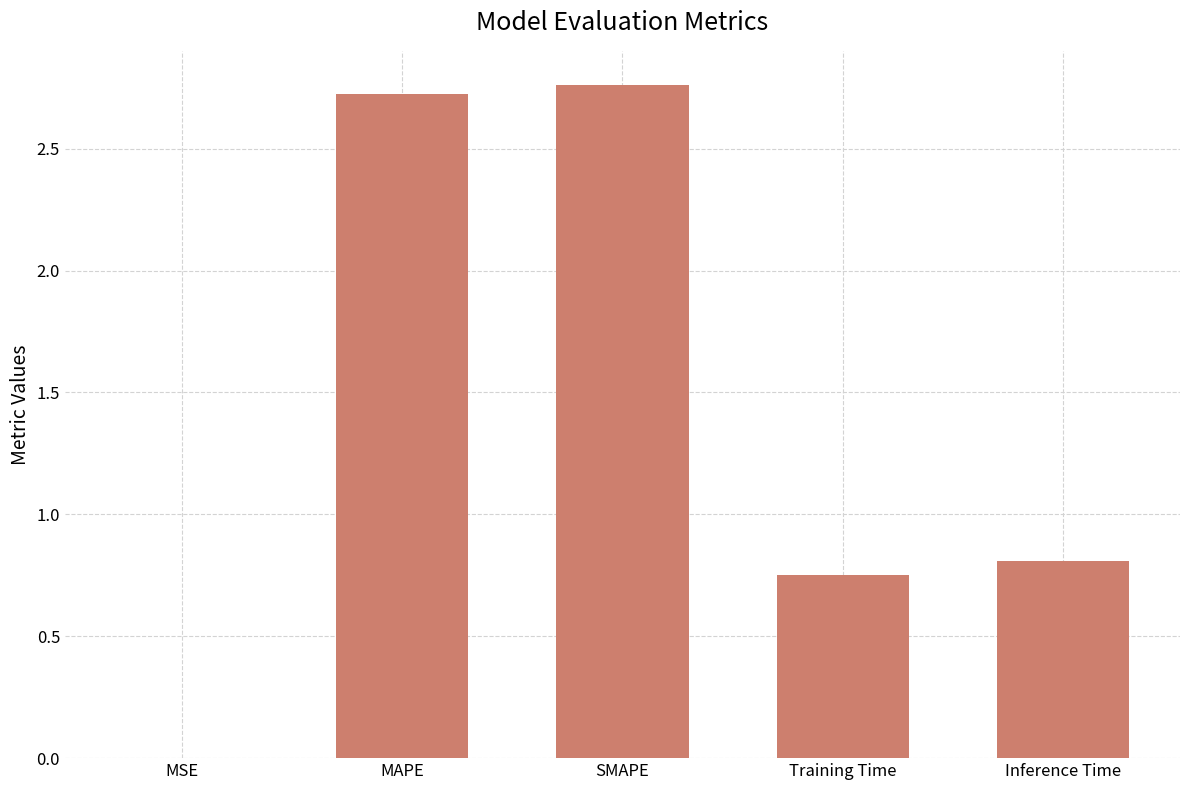

The chart shows a value of 0.9 at MAPE. True or false?

False